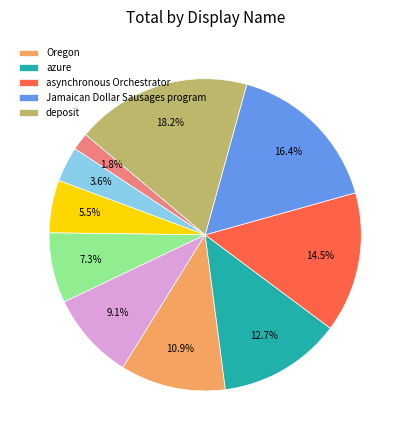

Is there any slice that represents more than half of the pie?

No